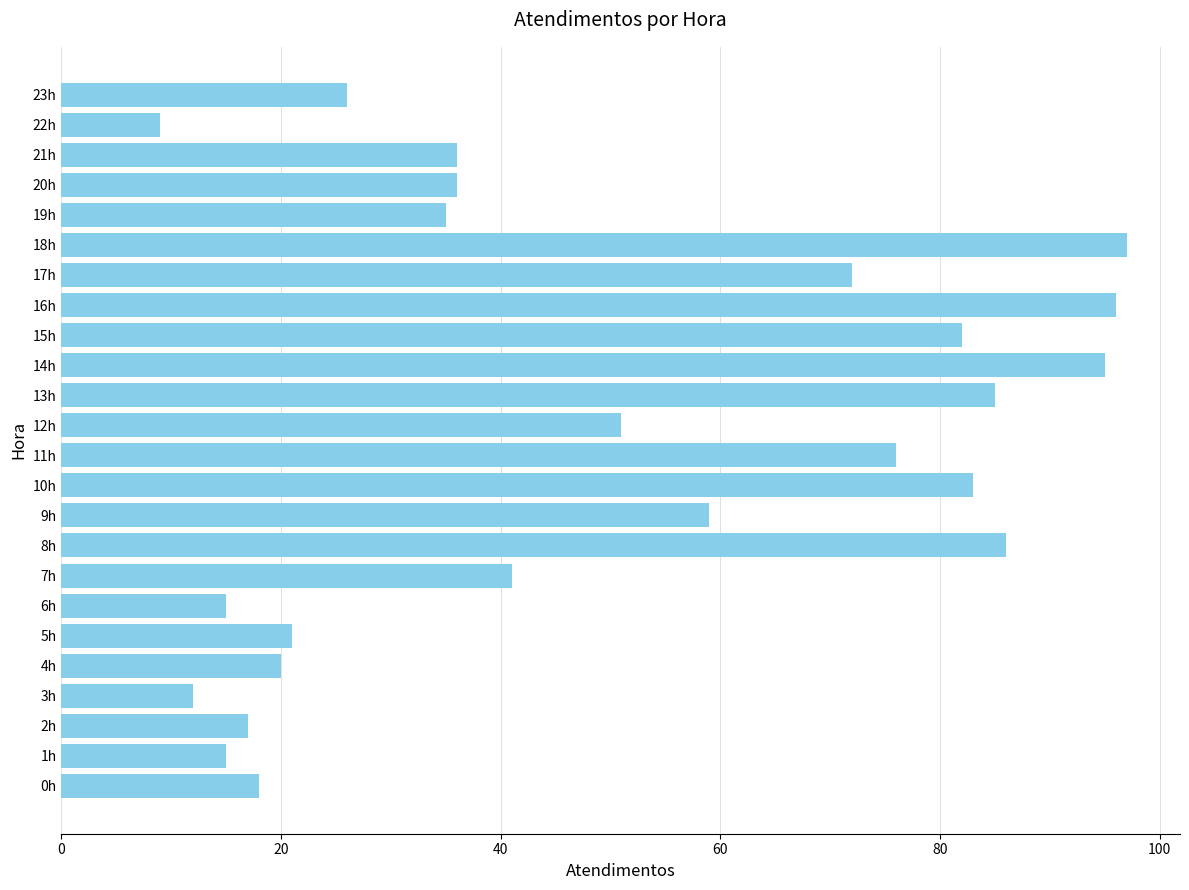

What is the minimum value shown in the chart?

9